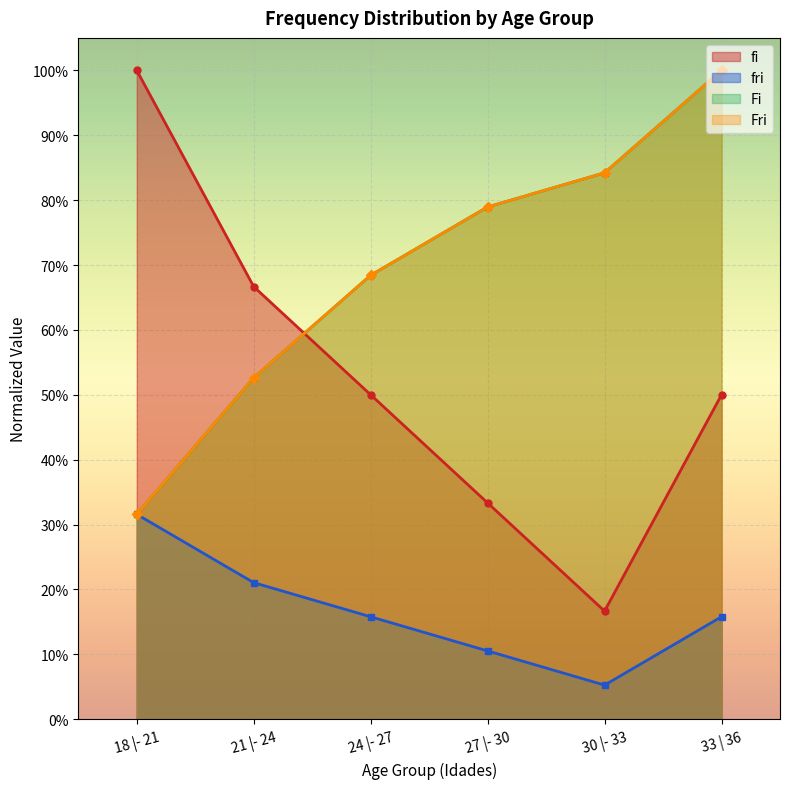

Which series has the largest total across all categories?

Fri